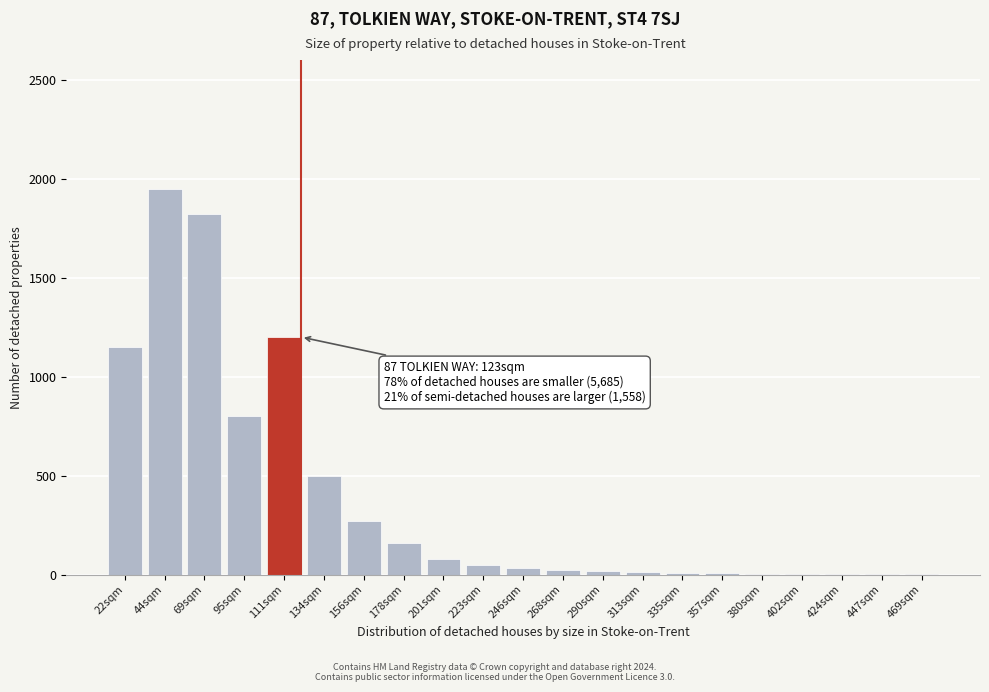

Approximately how many times larger is the value at 111sqm compared to 95sqm?

1.5